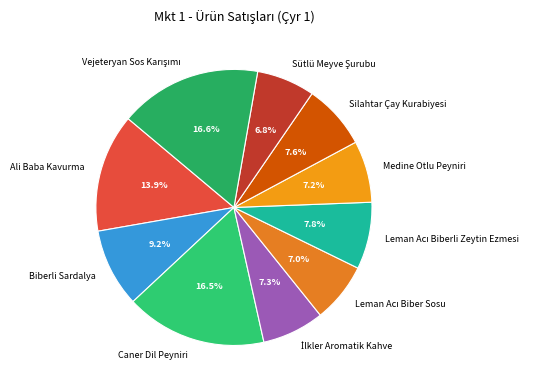

Which has a higher value, Biberli Sardalya or Medine Otlu Peyniri?

Biberli Sardalya